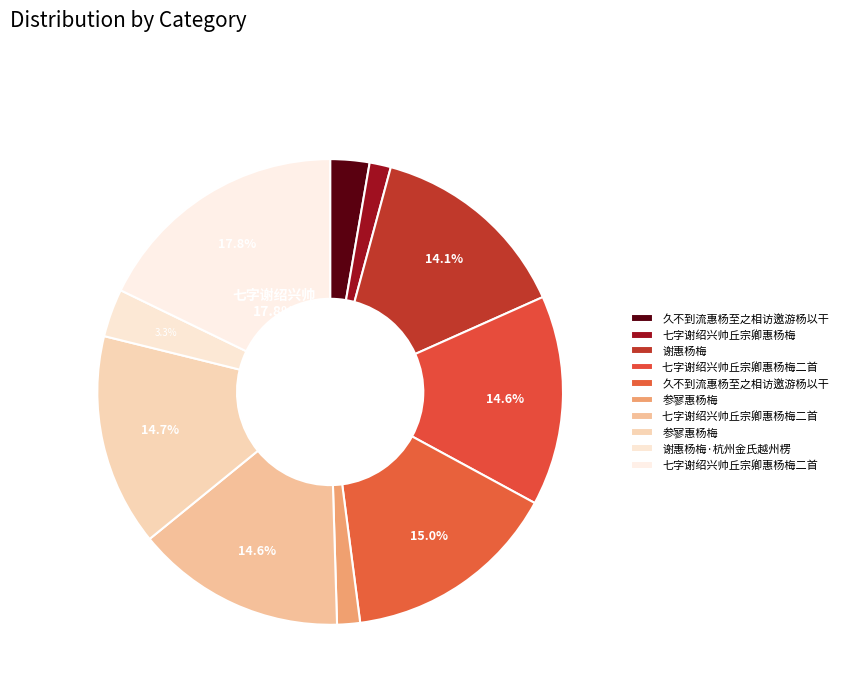

Which slice is the largest?

七字谢绍兴帅丘宗卿惠杨梅二首